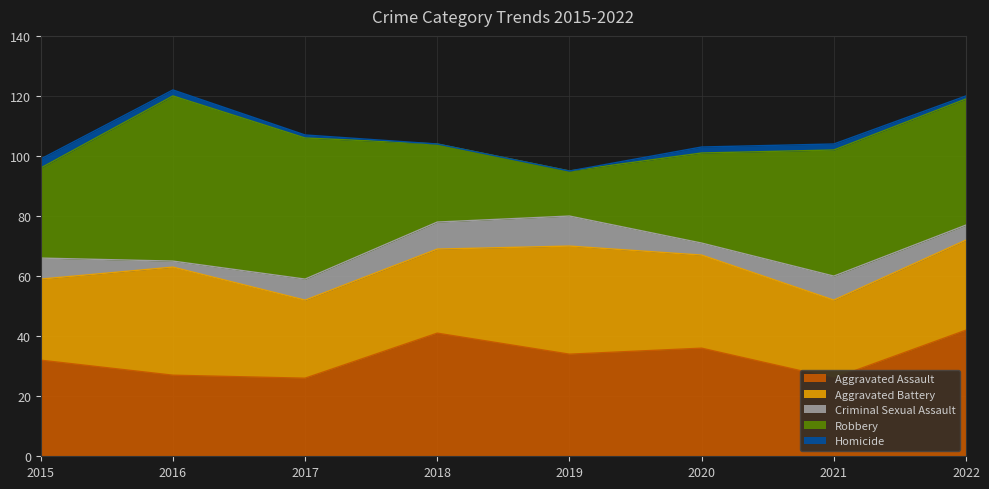

What is the value of the Homicide point at the 6th from the left?

2